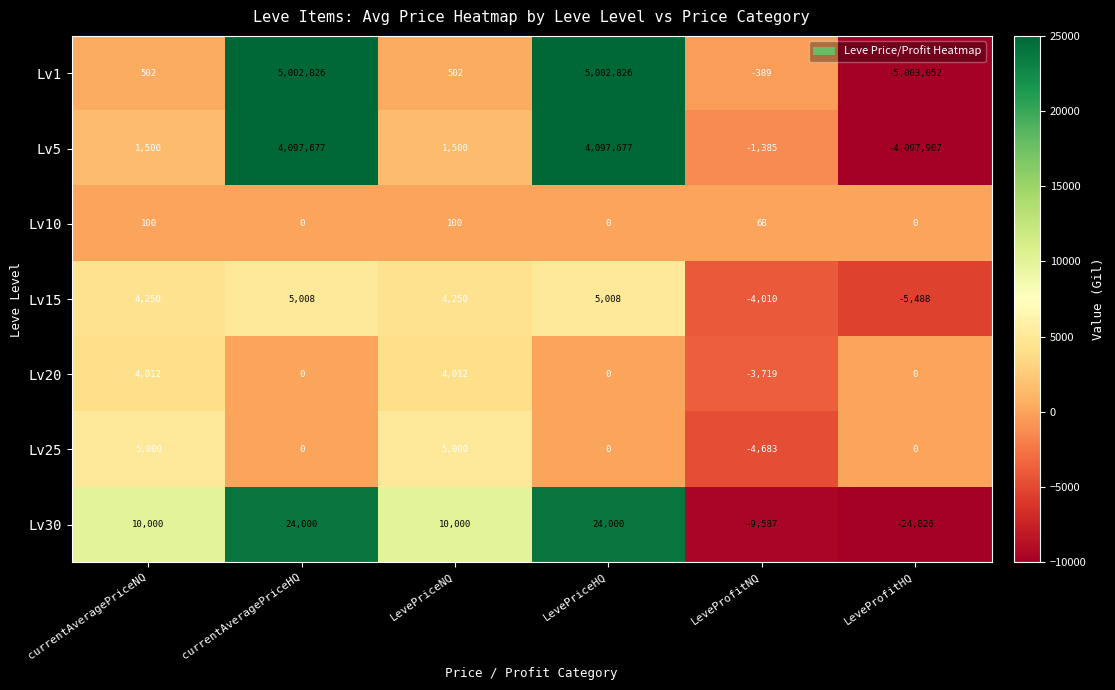

Count the Lv30 values in the range -9587 to 24000.

5